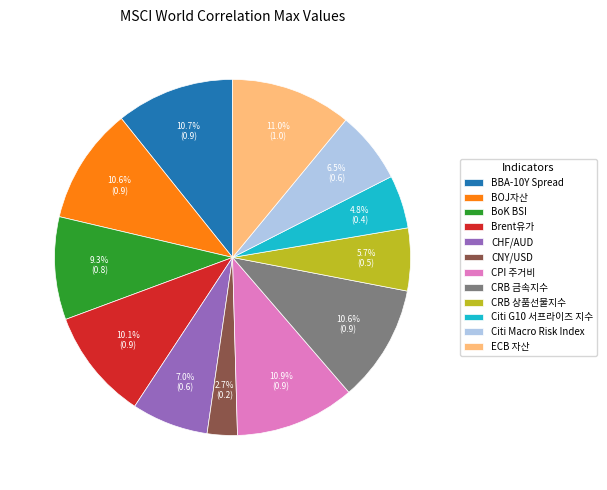

Between Citi Macro Risk Index and BBA-10Y Spread, which is larger?

BBA-10Y Spread